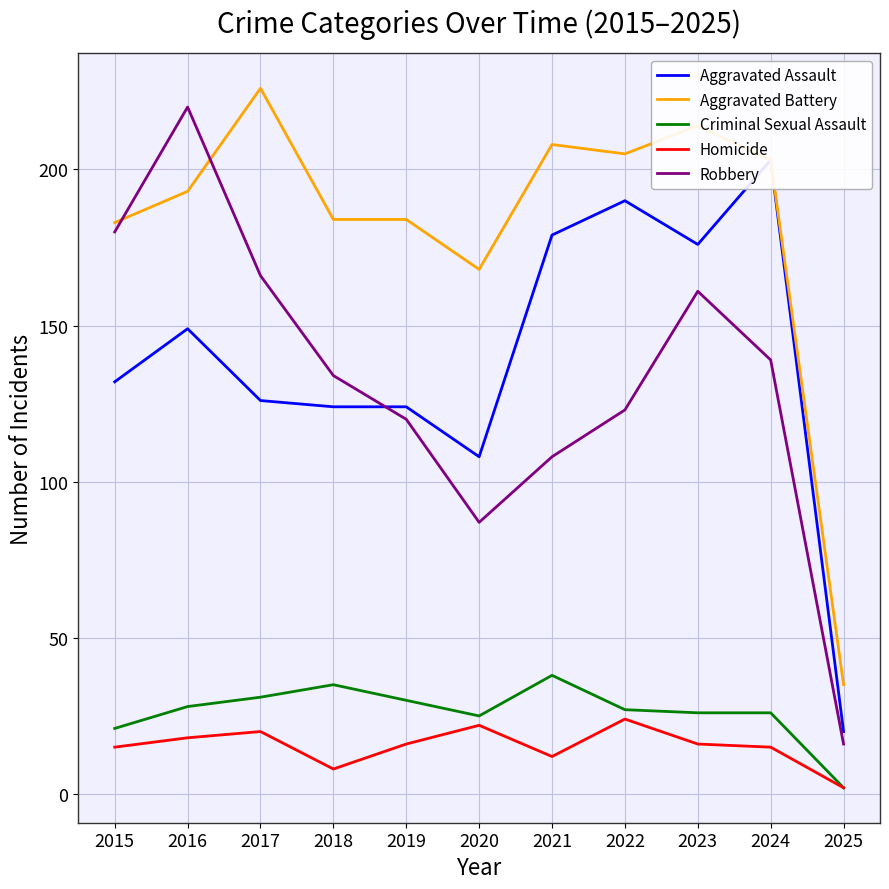

Reading right to left, transcribe all the data shown in this chart.

Aggravated Assault: 20	203	176	190	179	108	124	124	126	149	132
Aggravated Battery: 35	203	214	205	208	168	184	184	226	193	183
Criminal Sexual Assault: 2	26	26	27	38	25	30	35	31	28	21
Homicide: 2	15	16	24	12	22	16	8	20	18	15
Robbery: 16	139	161	123	108	87	120	134	166	220	180